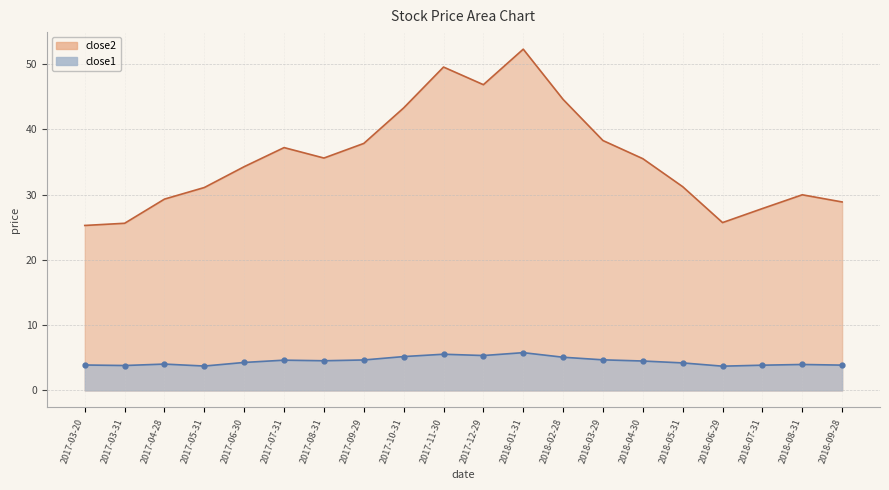

True or false: close2 and close1 cross at least once.

False